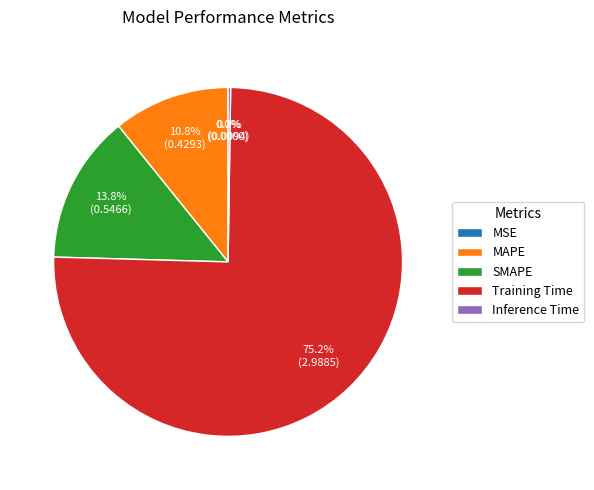

To the nearest percent, what is the difference between the MAPE and SMAPE slice percentages?

3%